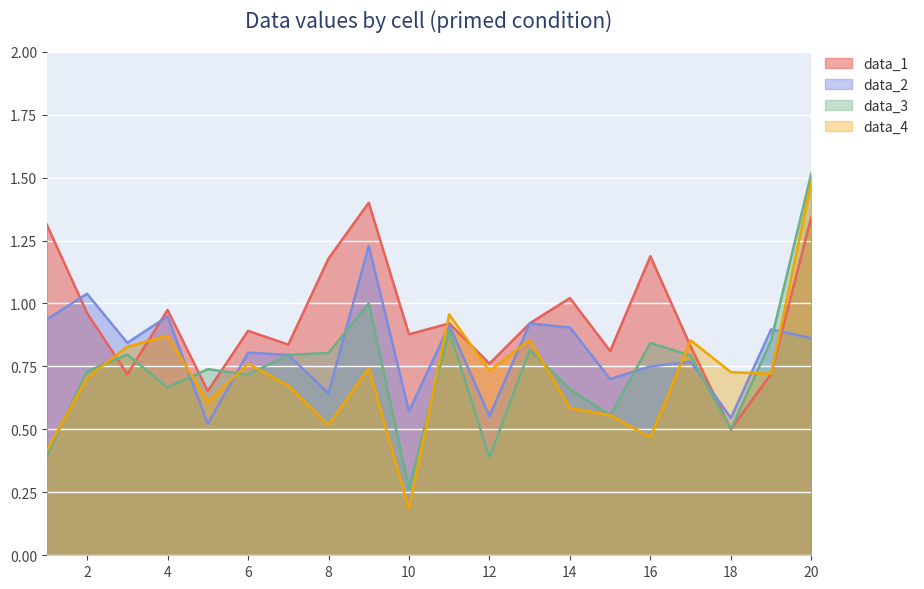

At which category is the sum across all series the highest?

20